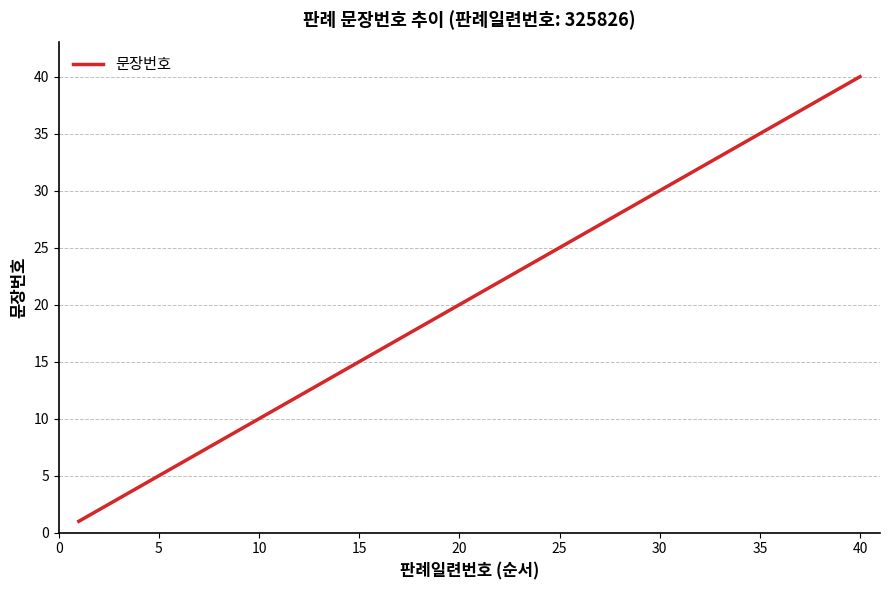

True or false: there are more than 0 points higher than both neighbors.

False